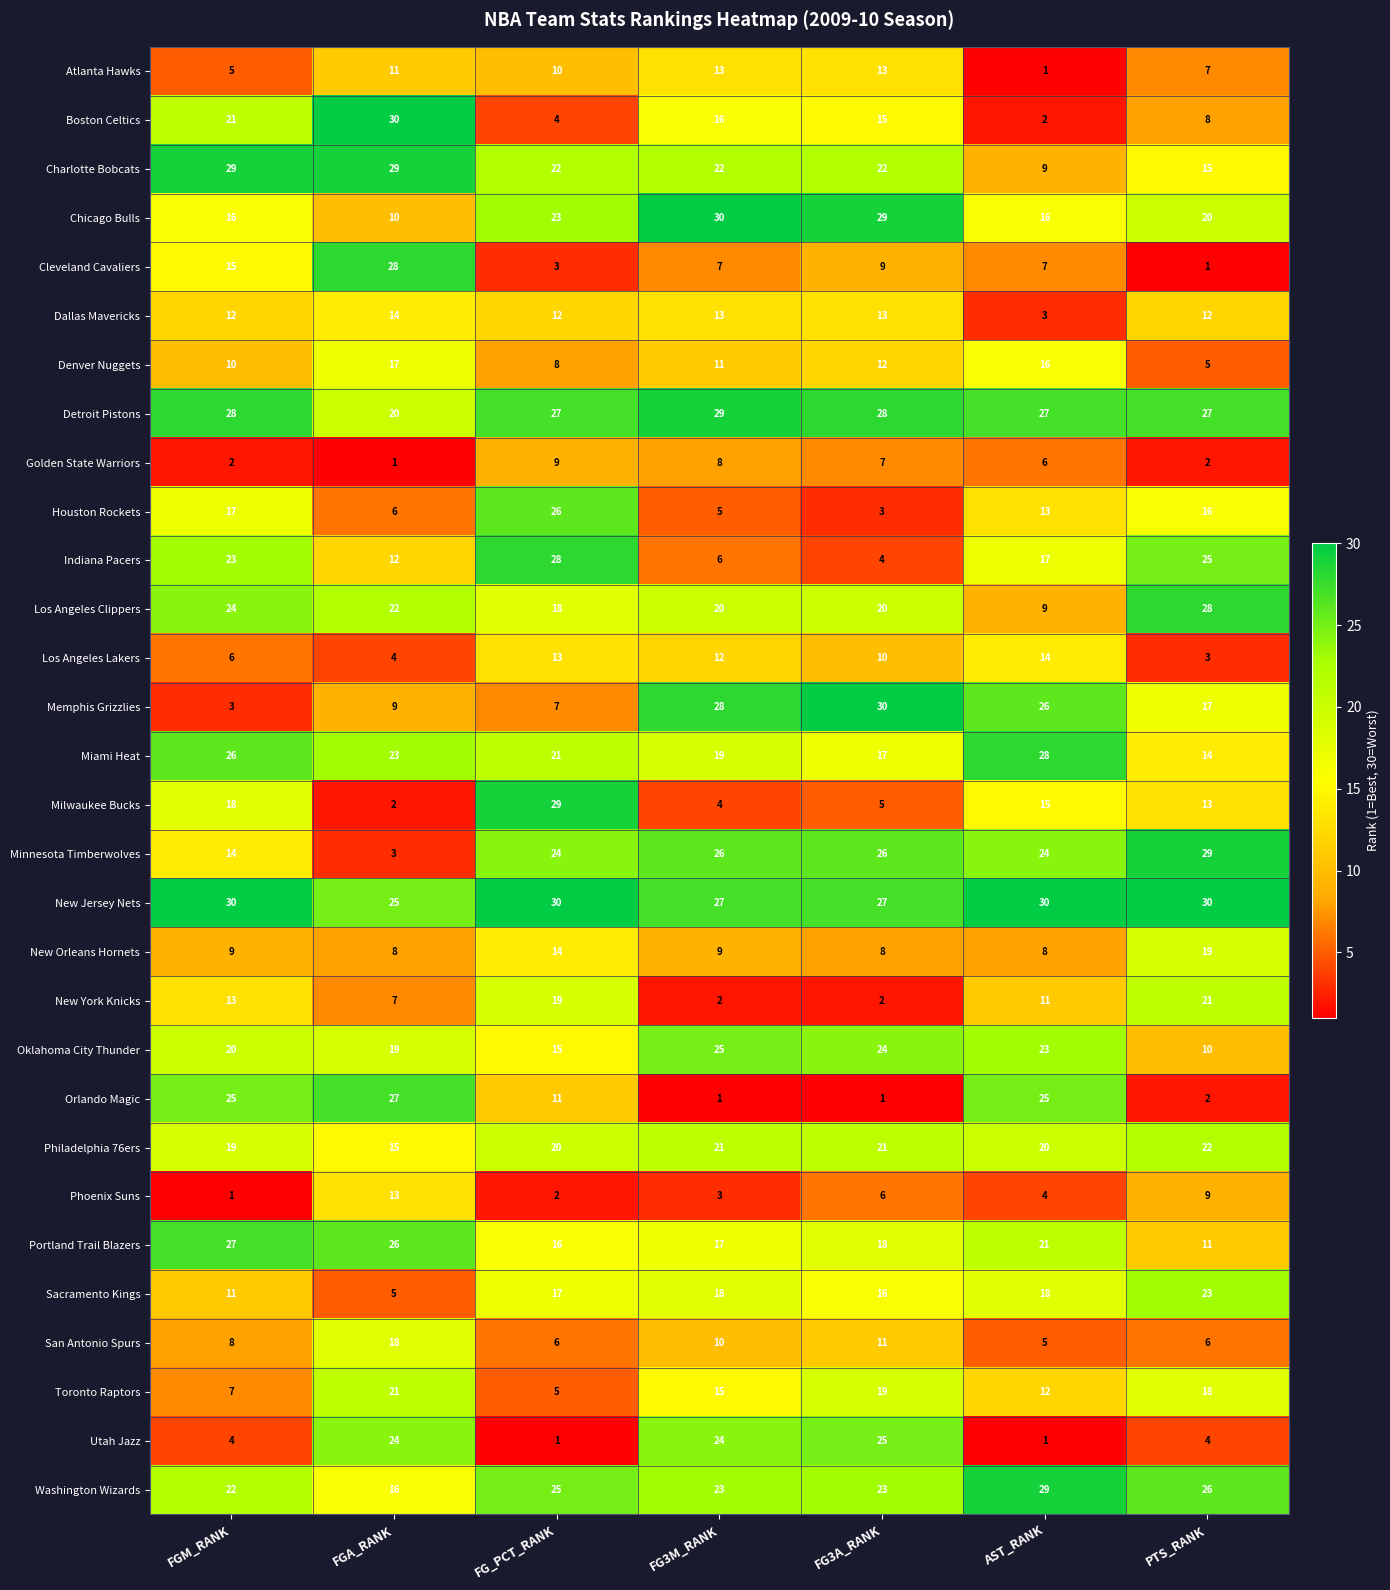

What value does the Chicago Bulls series have at FGA_RANK, to the nearest 10?

10